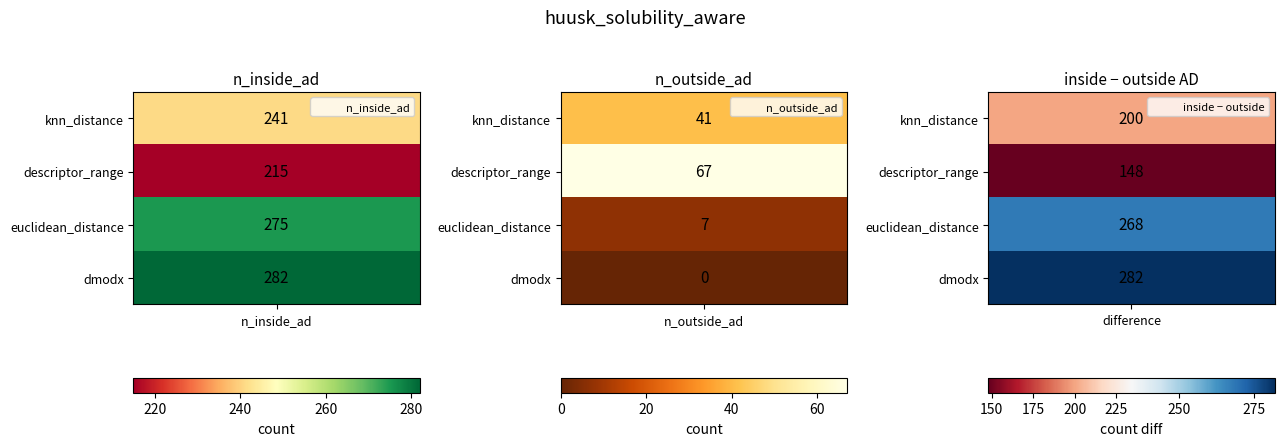

Which series has the widest spread of values?

dmodx